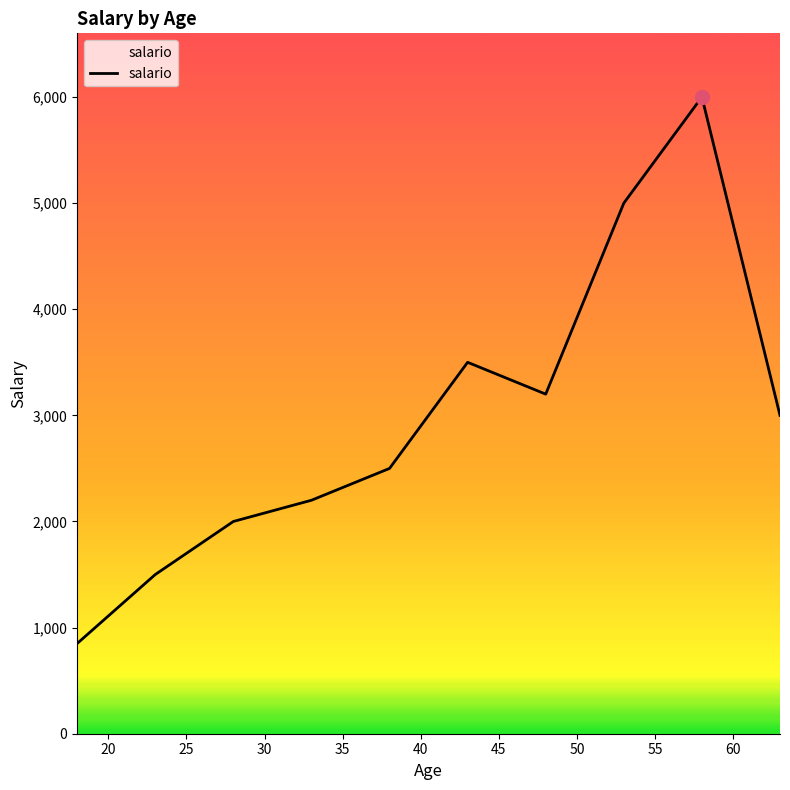

What is the maximum value shown in the chart?

6000